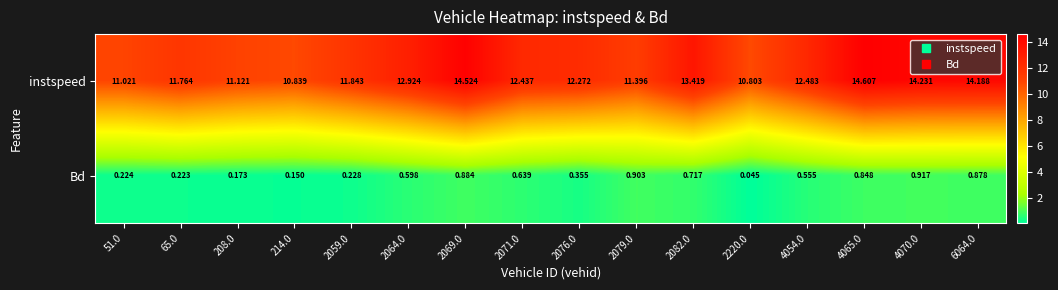

What is the spread (max minus min) of values at 4054.0?

11.9